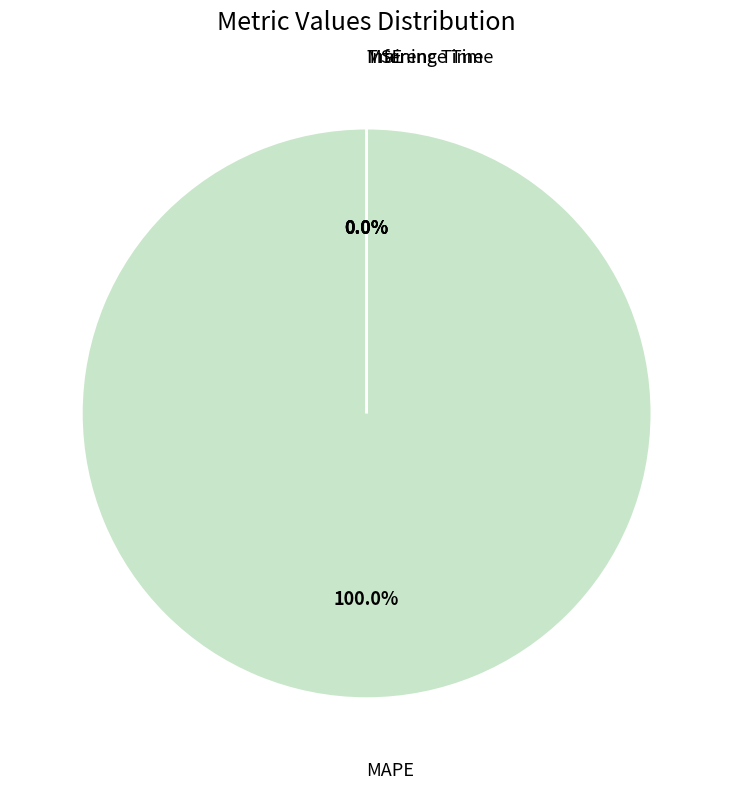

To the nearest percent, what is the difference between the largest and smallest slice percentages?

100%